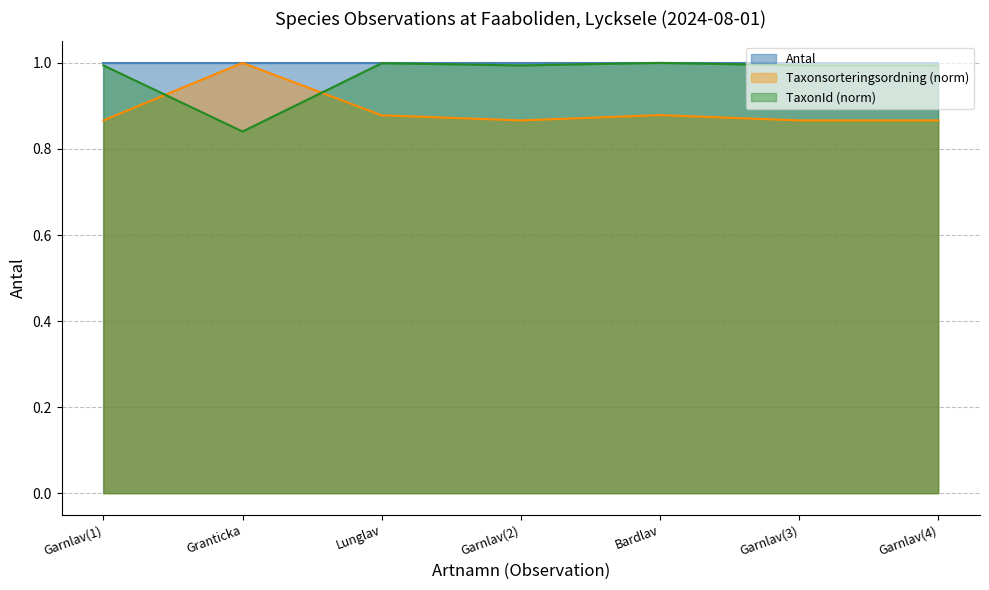

True or false: Antal has a value of 1.0 at Lunglav.

True